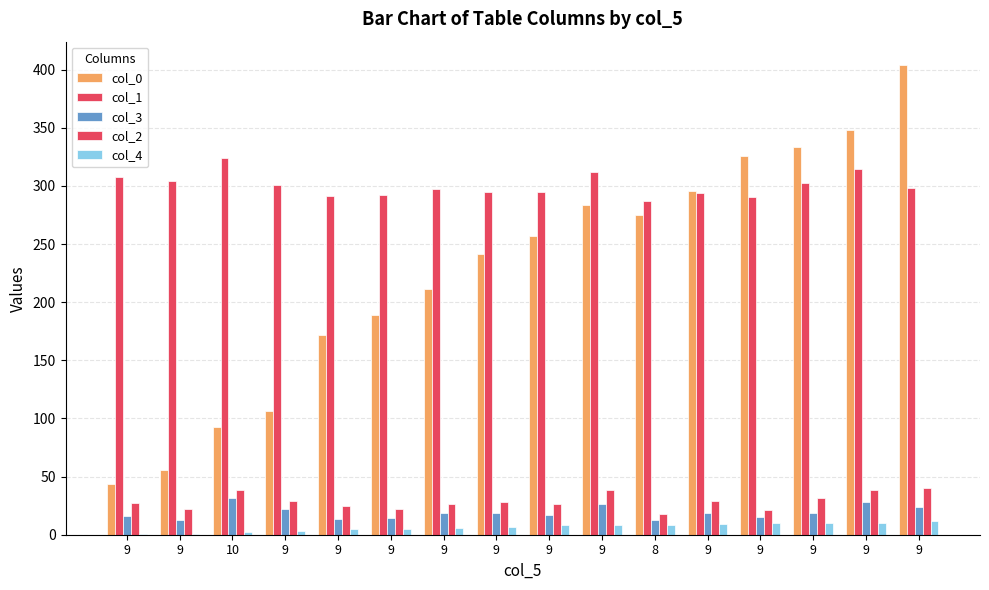

List the labels in order of col_4 value, largest first.

9, 9, 9, 9, 9, 9, 9, 8, 9, 9, 9, 9, 9, 10, 9, 9